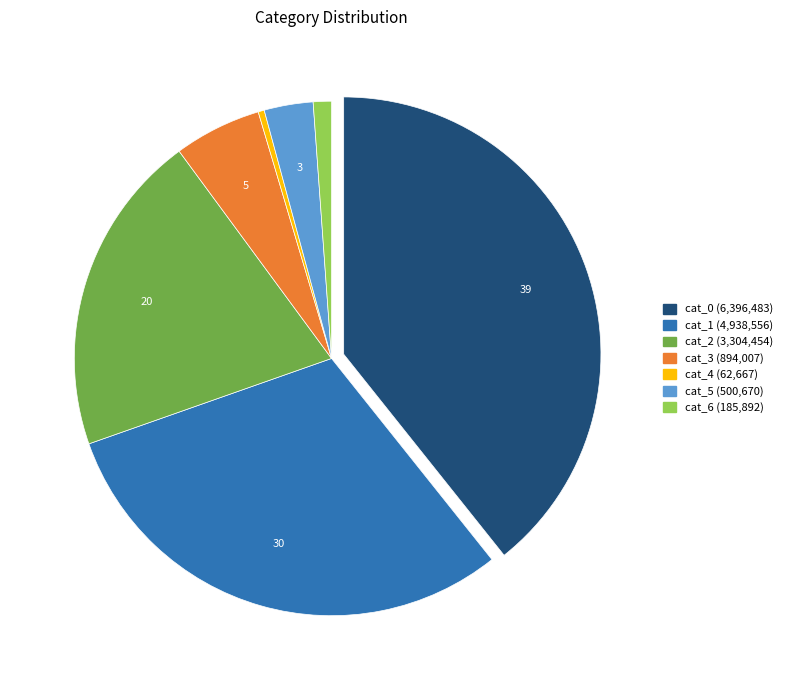

Between cat_5 and cat_4, which is larger?

cat_5